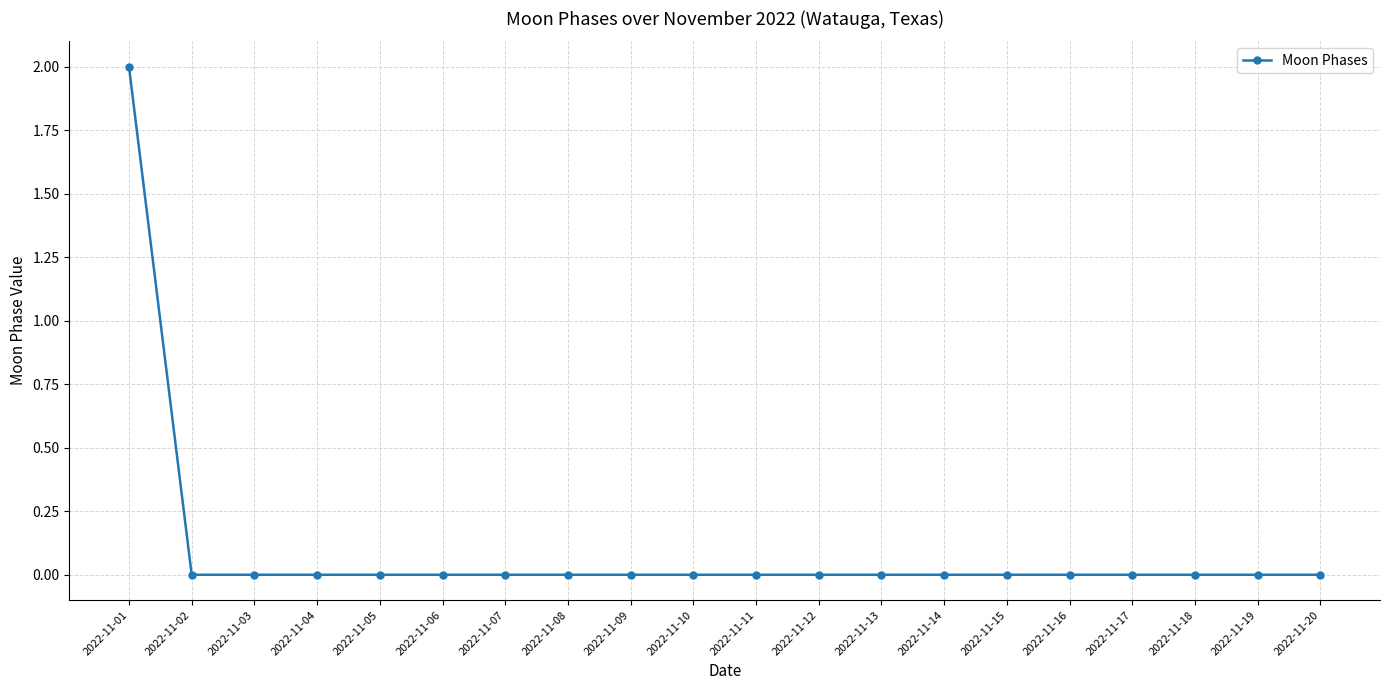

What is the maximum value shown in the chart?

2